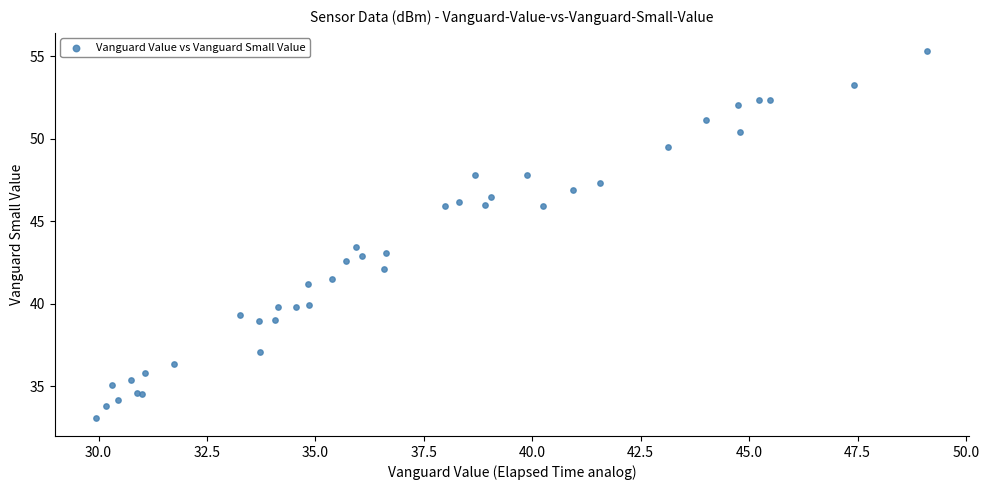

What Y value in the scatter plot is closest to 44?

43.4